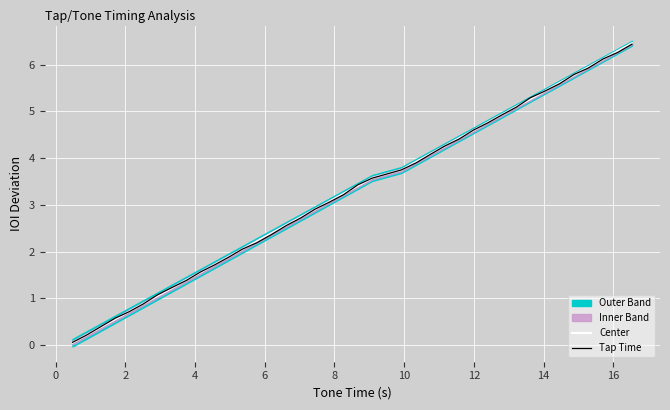

What is the highest value of the Tap Time series?

6.4